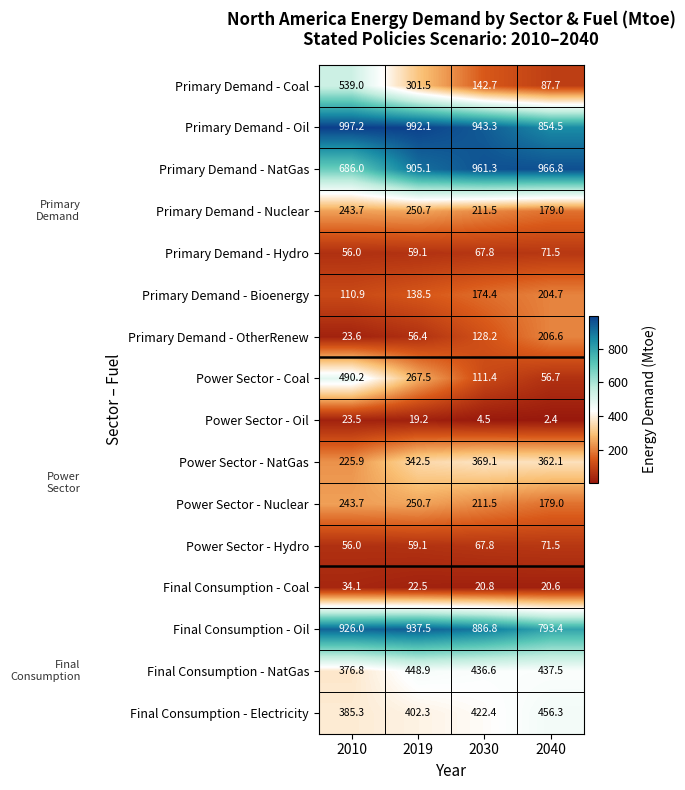

At how many categories does at least one series exceed 540?

4